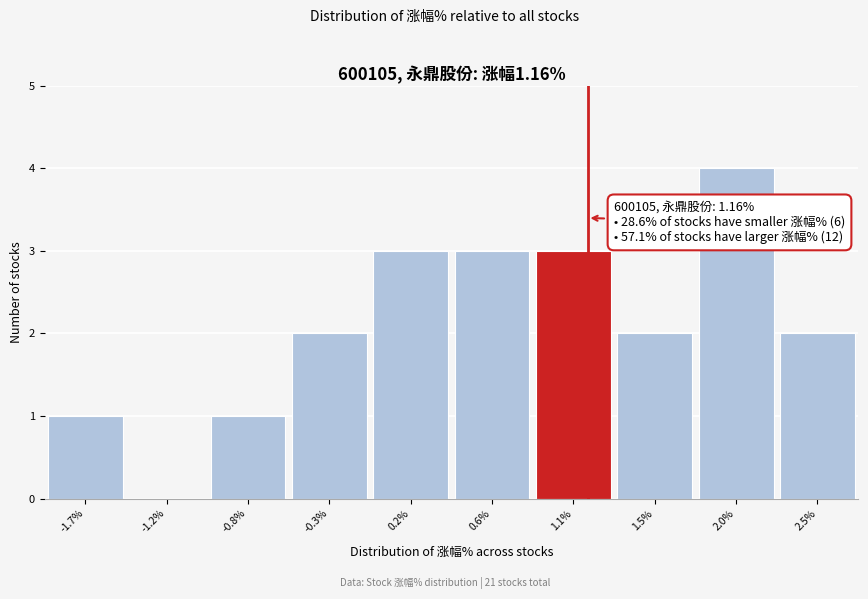

Reading left to right, list all the values displayed in this chart.

-1.7%=1	-1.2%=0	-0.8%=1	-0.3%=2	0.2%=3	0.6%=3	1.1%=3	1.5%=2	2.0%=4	2.5%=2